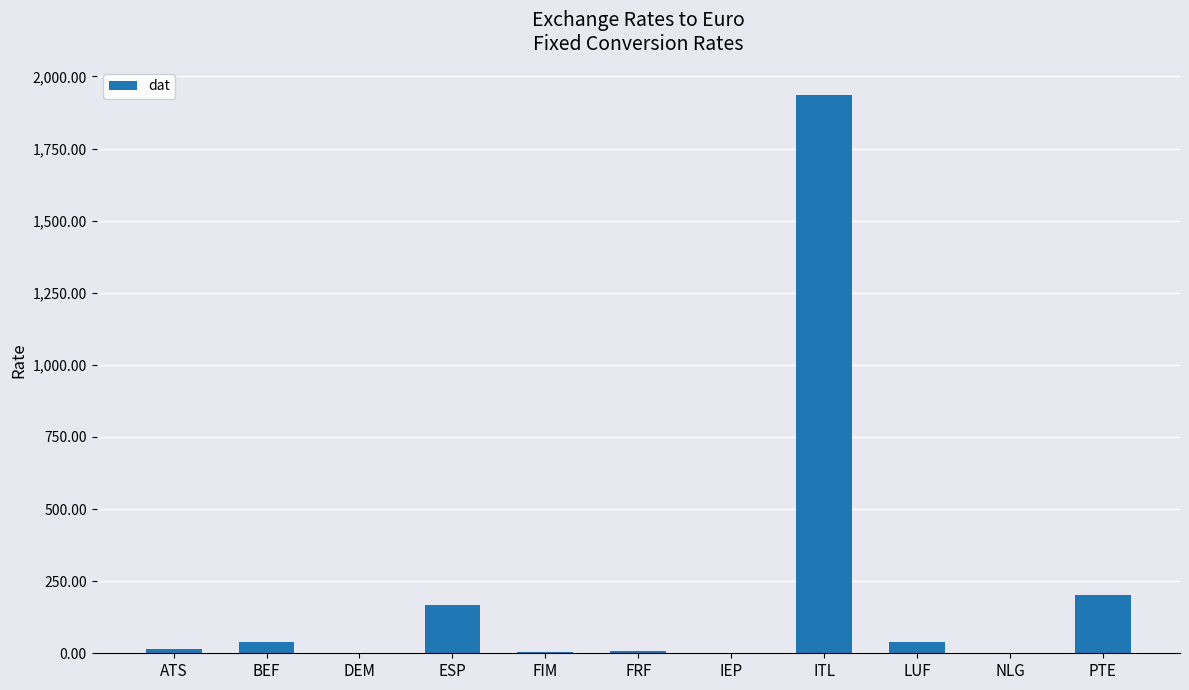

What is the greatest value displayed?

1936.3